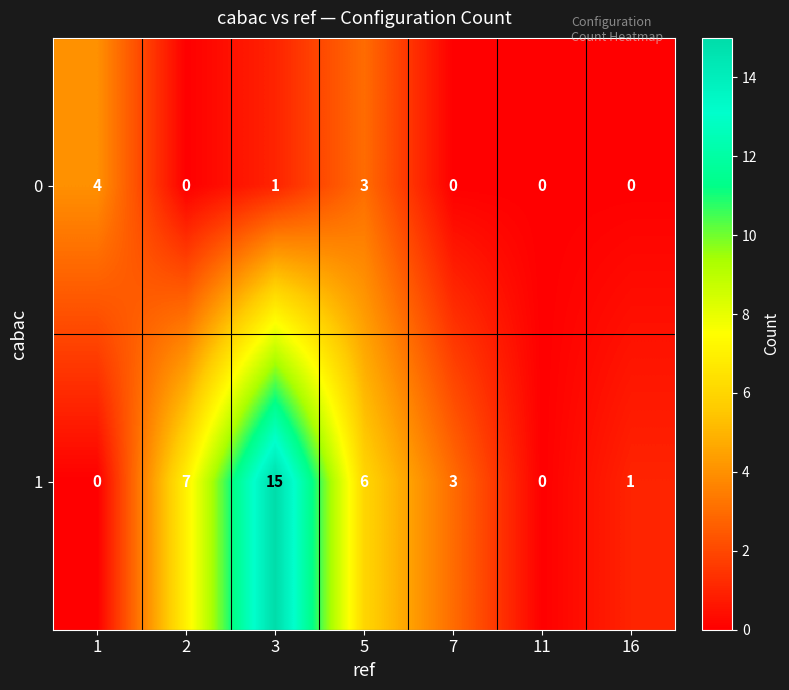

What is the highest value of the 0 series?

4